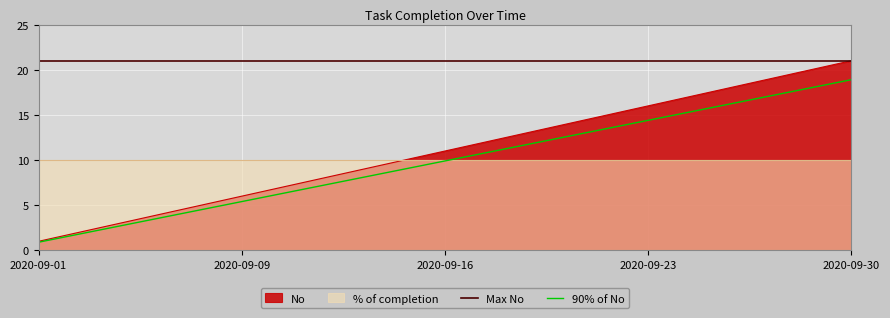

Where does the data first go above 11?

2020-09-17